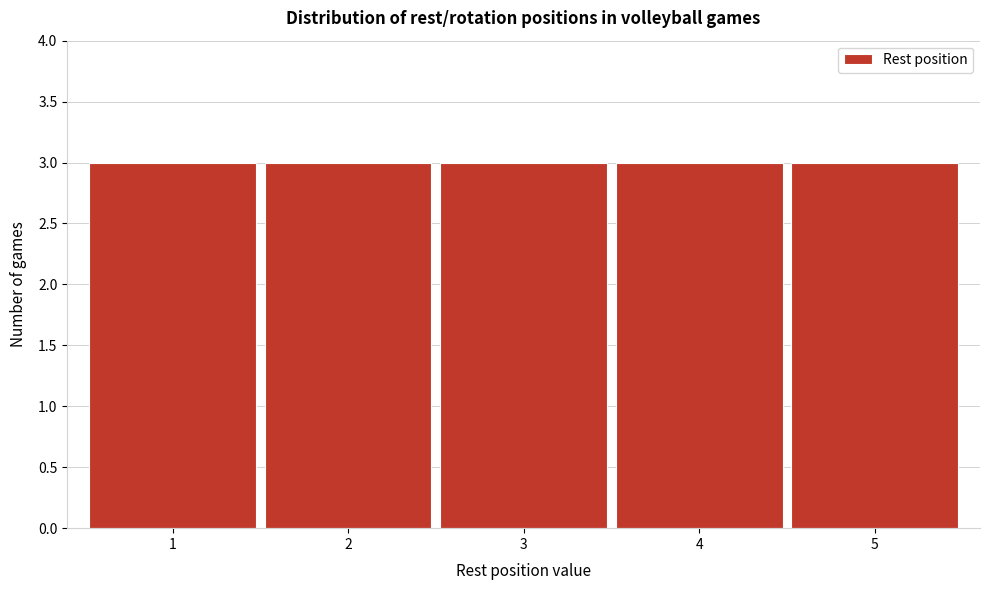

Reading left to right, transcribe this chart: for each bar, give the range it covers on the x-axis and its height. The values are not printed on the chart, so give them approximately, as read against the axis.

0.5 to 1.5: 3
1.5 to 2.5: 3
2.5 to 3.5: 3
3.5 to 4.5: 3
4.5 to 5.5: 3